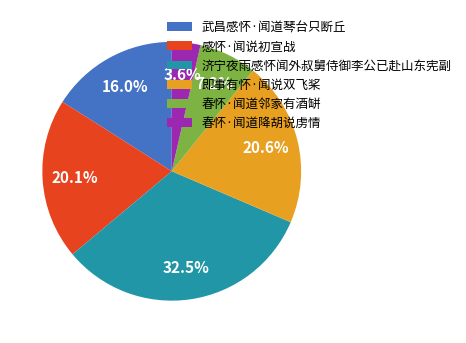

What is the smallest slice in the pie chart?

春怀·闻道降胡说虏情